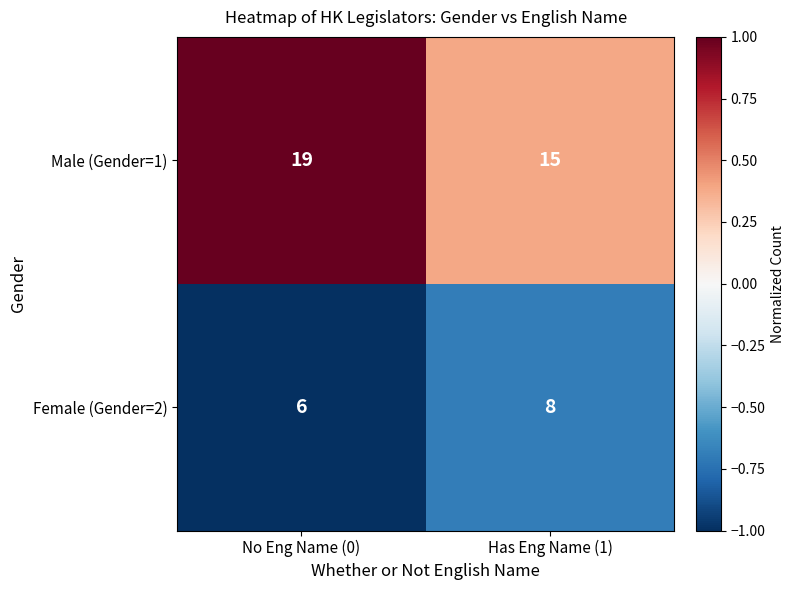

What is the average value of the Female (Gender=2) series?

7